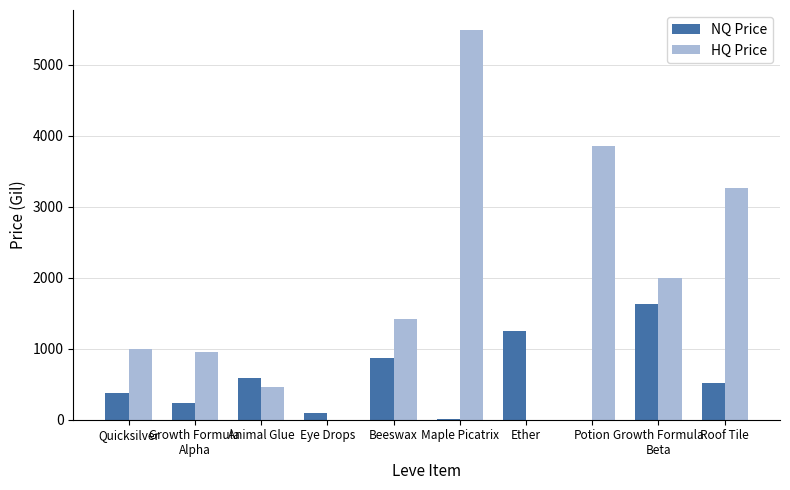

The value of NQ Price at Beeswax is 1398.2. True or false?

False